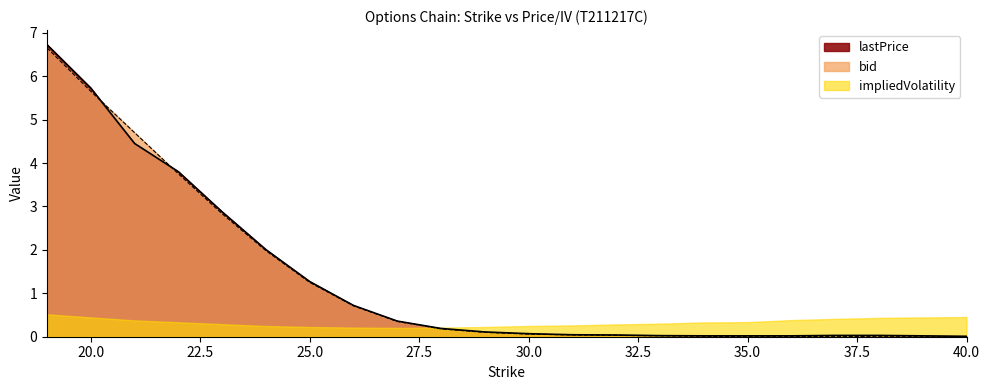

At which category does the chart reach its minimum across all series?

35